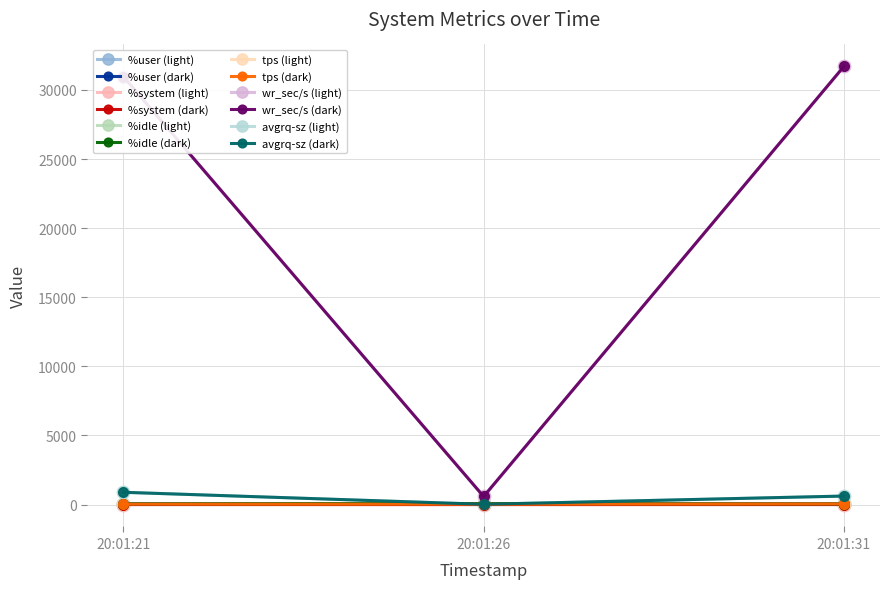

How many lines are shown in the chart?

12